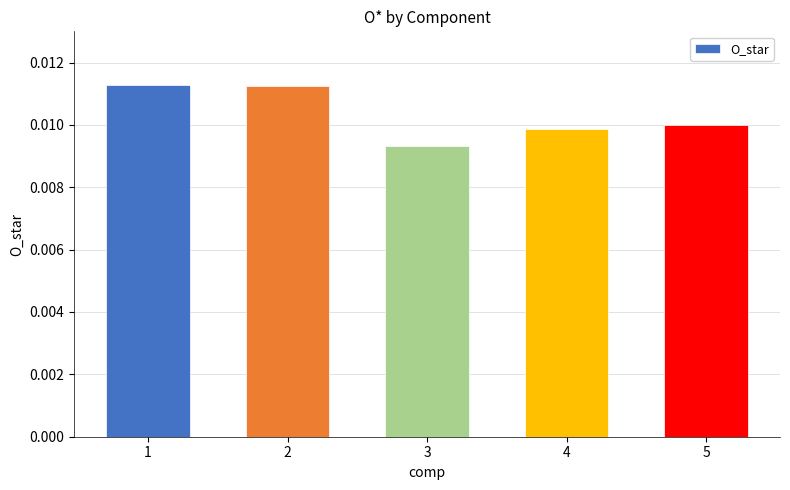

How many values are between 0 and 1?

5